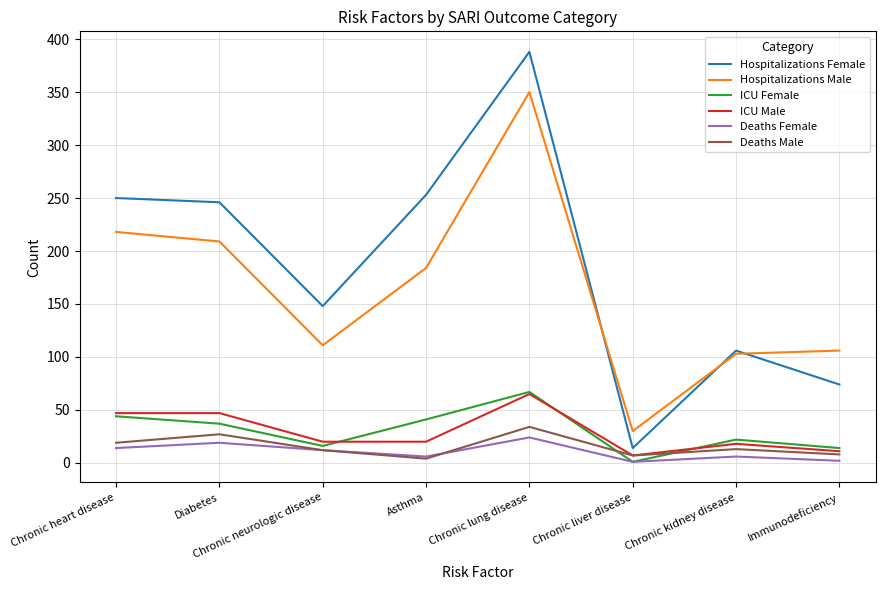

Which series has the widest spread of values?

Hospitalizations Female